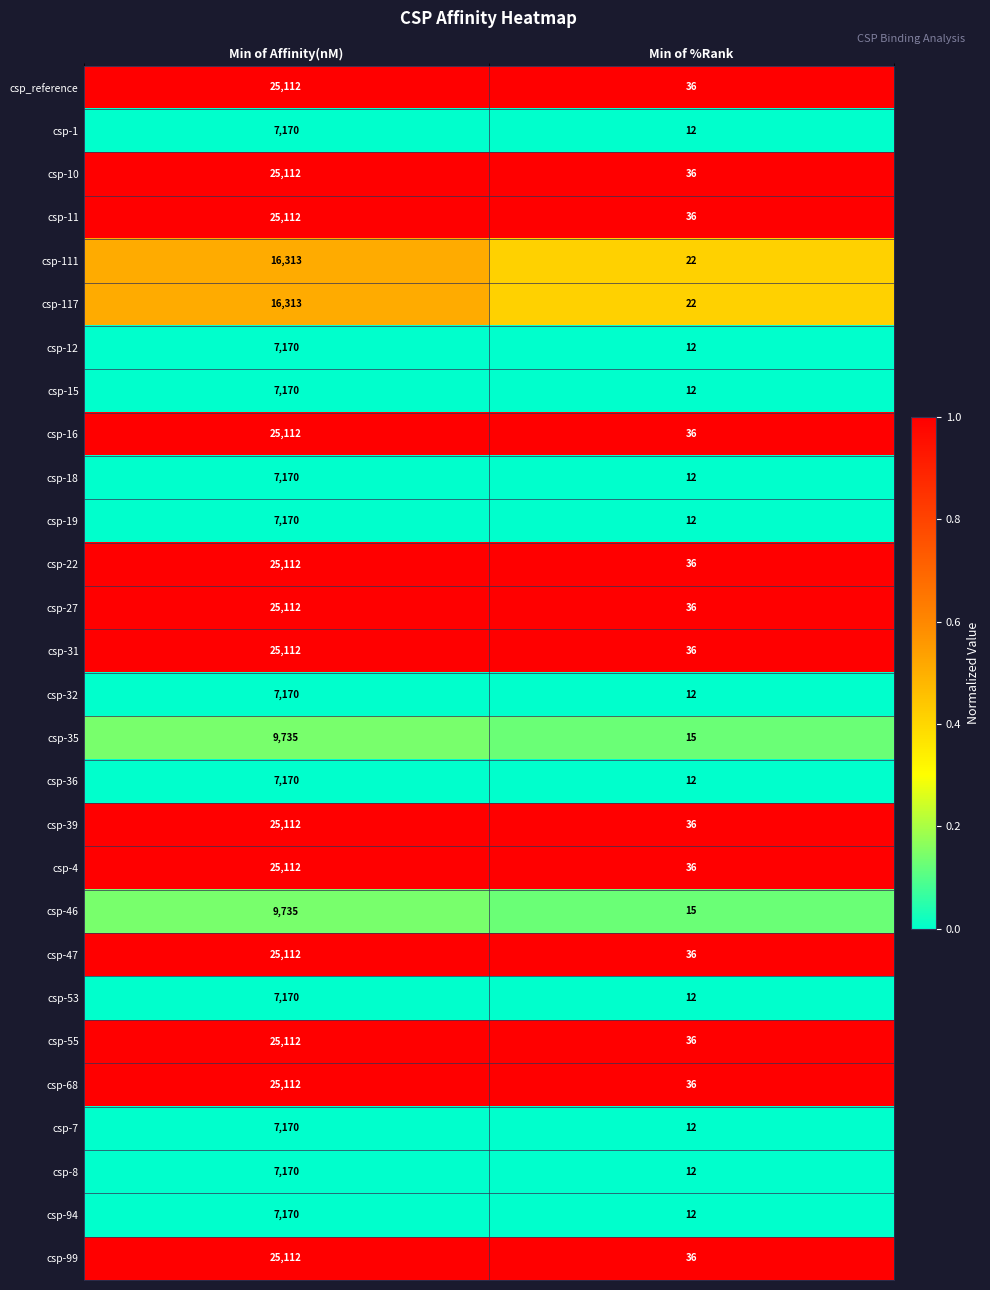

At which category is the sum across all series the highest?

Min of Affinity(nM)